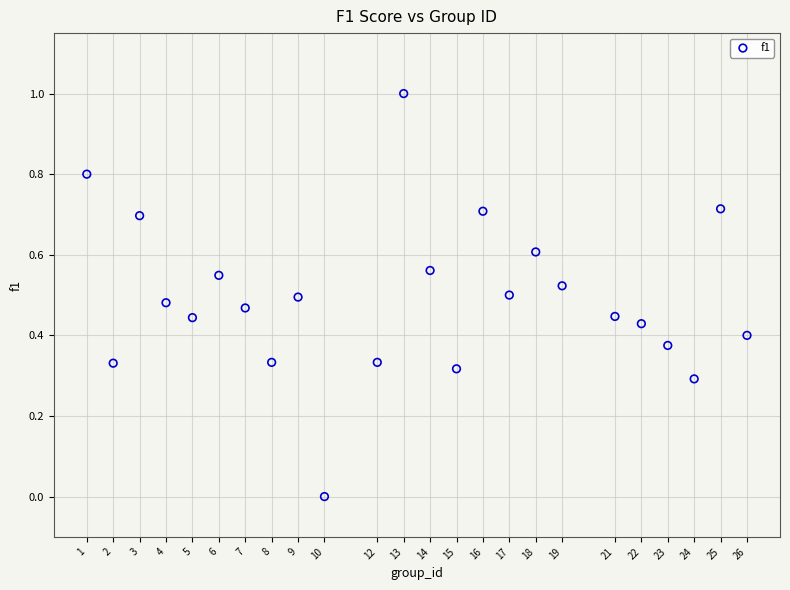

What is the range of Y values (max minus min)?

1.0